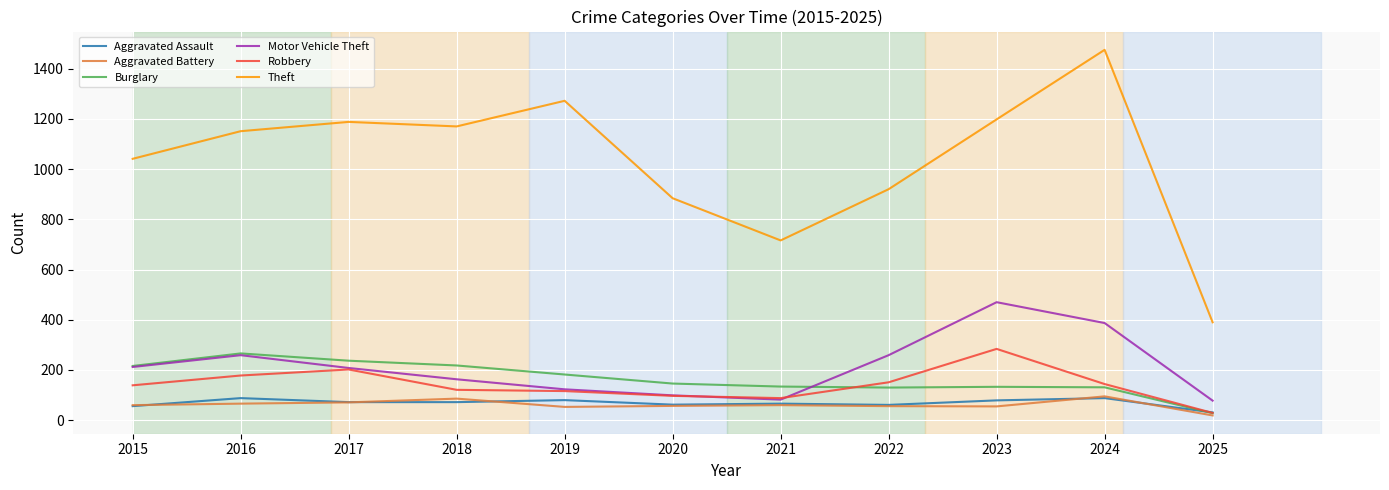

Which category has the lowest value in the Theft series?

2025